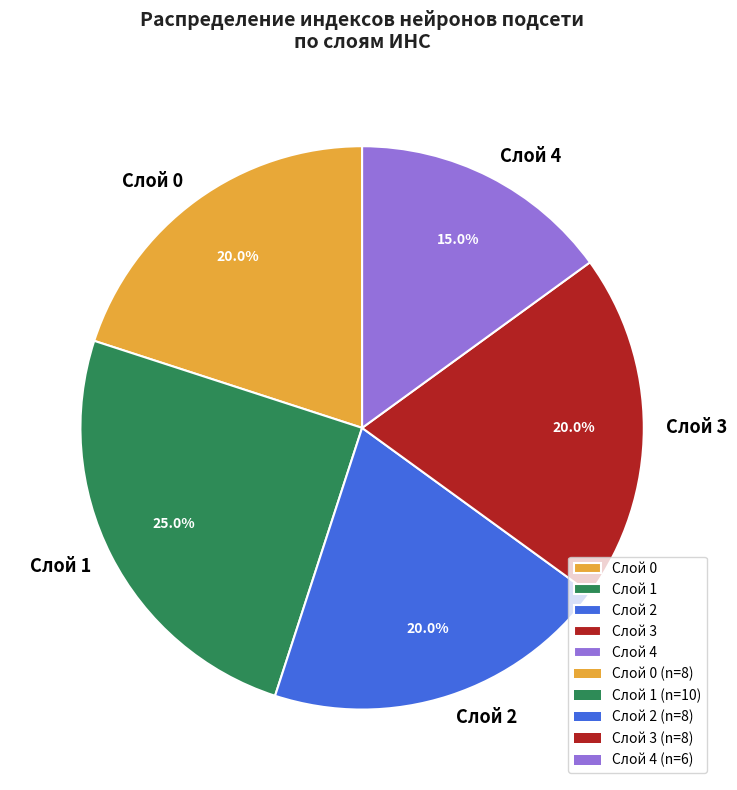

To the nearest percent, what portion does Слой 0 represent?

20%